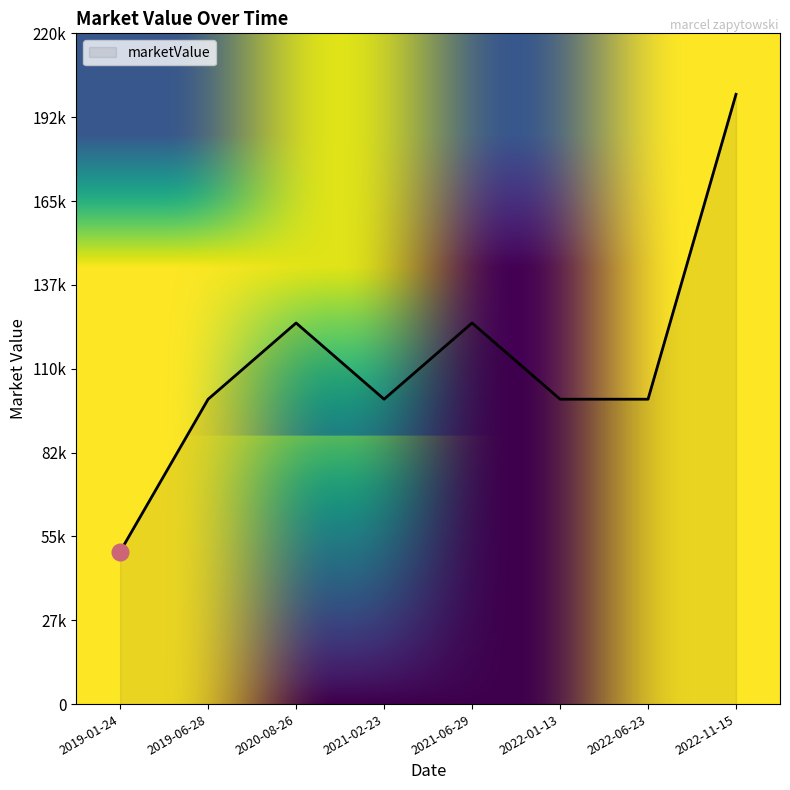

How many points are lower than both their immediate neighbors (excluding endpoints)?

1